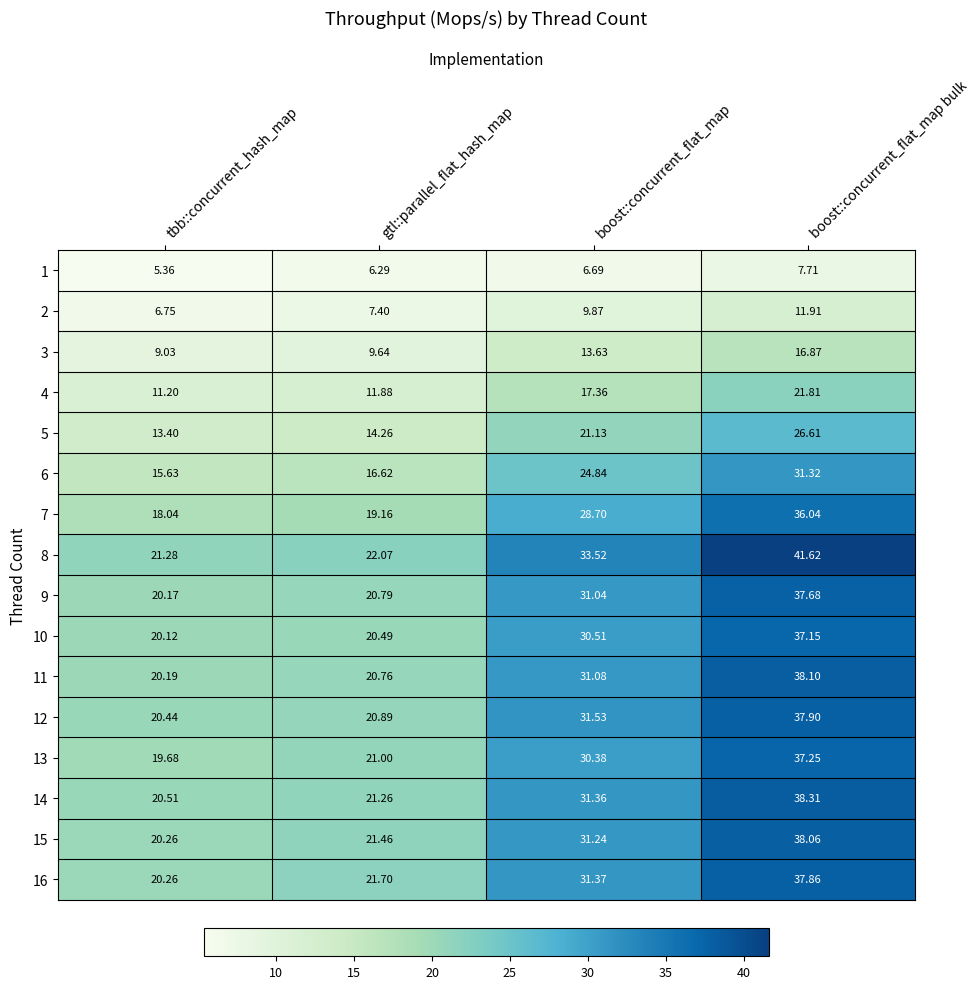

At which label does 11 first exceed 31?

boost::concurrent_flat_map